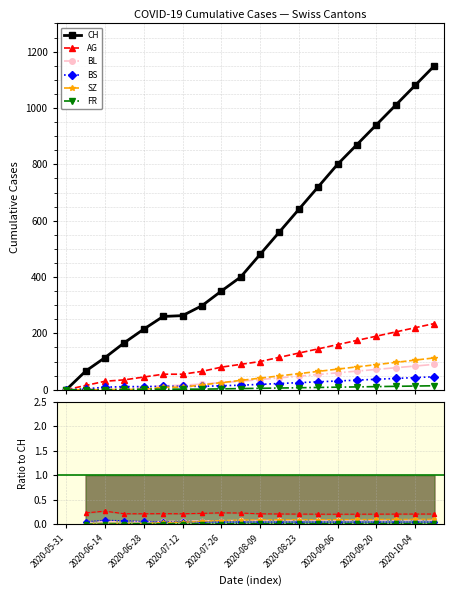

Is it true that SZ equals 0.0 at 17?

False